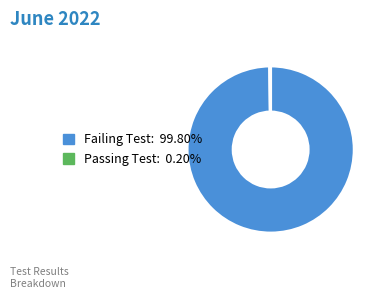

Which category has the biggest portion of the pie?

Failing Test